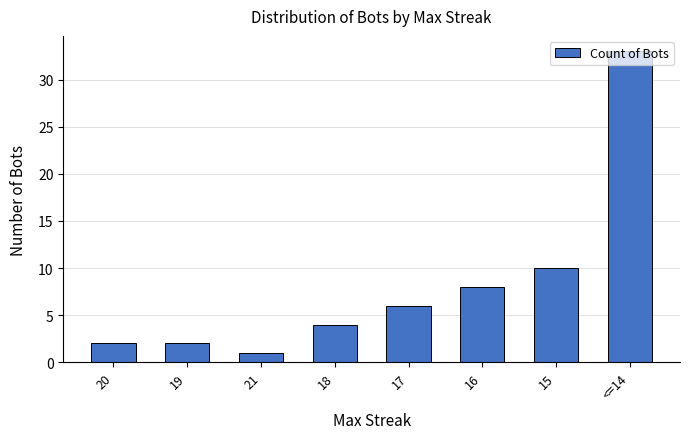

What is the sum of the values at 16 and 20?

10